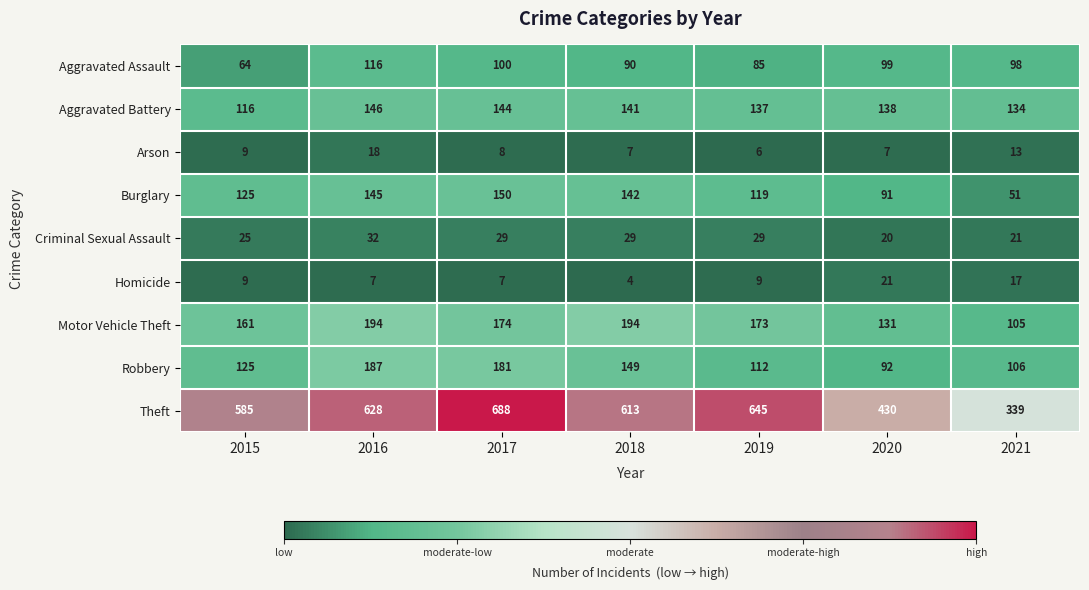

Rank the series by their maximum value, from lowest to highest.

Arson, Homicide, Criminal Sexual Assault, Aggravated Assault, Aggravated Battery, Burglary, Robbery, Motor Vehicle Theft, Theft